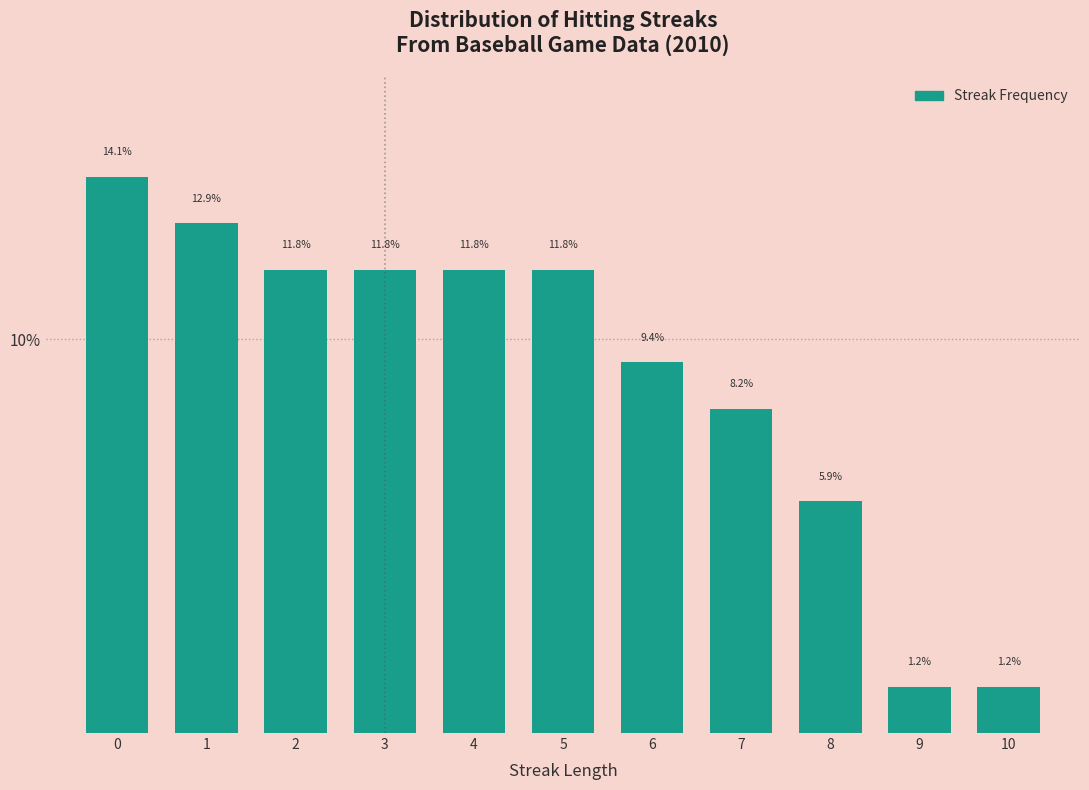

Reading left to right, what are all the values shown in this chart?

14.1	12.9	11.8	11.8	11.8	11.8	9.4	8.2	5.9	1.2	1.2